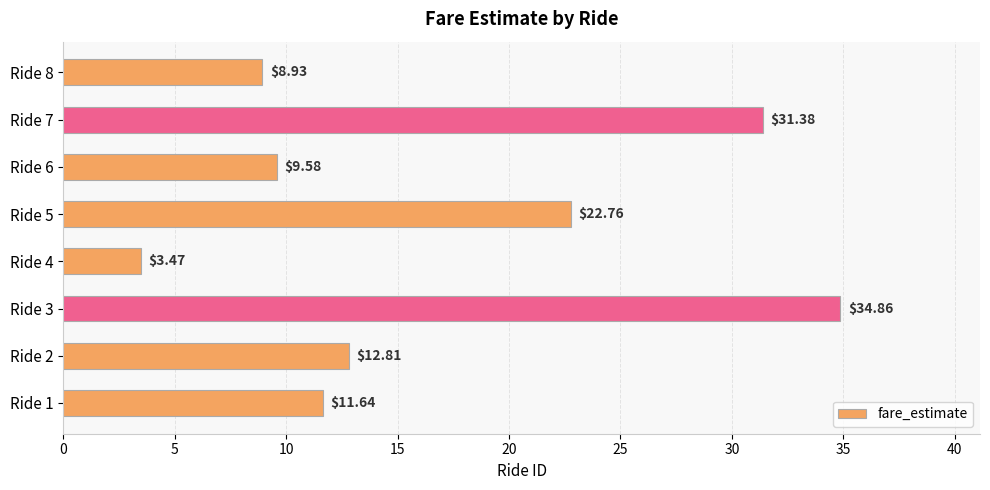

Rank the categories by value from highest to lowest.

Ride 3, Ride 7, Ride 5, Ride 2, Ride 1, Ride 6, Ride 8, Ride 4